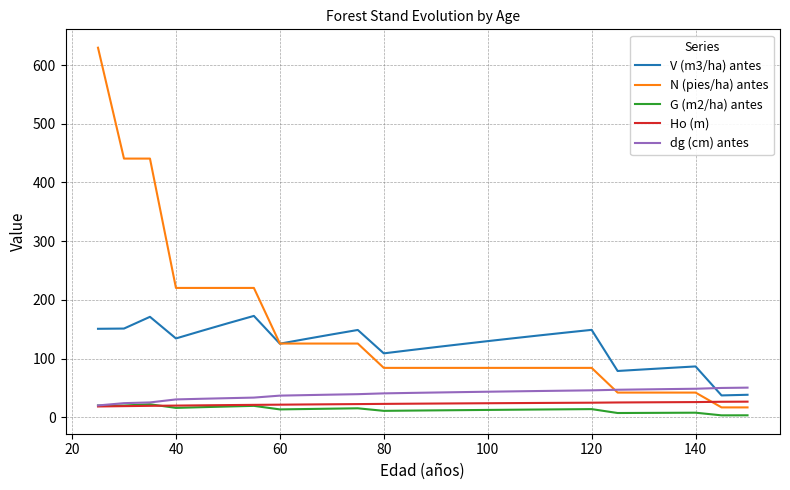

What is the minimum value for G (m2/ha) antes?

3.3